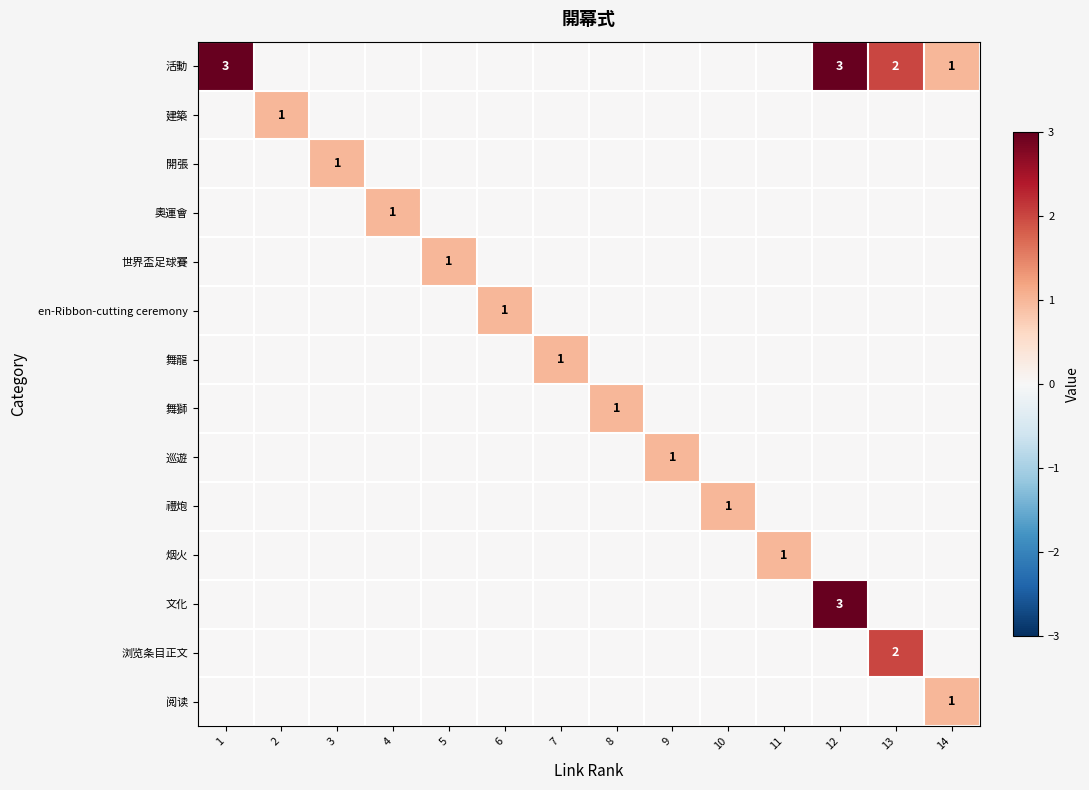

True or false: 奧運會 has a value of 2 at 4.

False